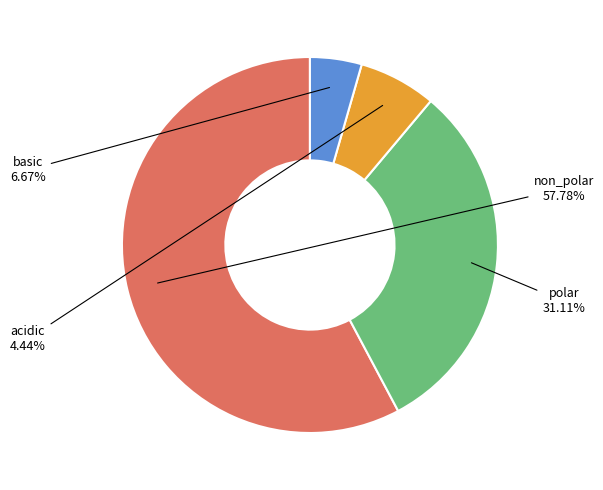

To the nearest percent, what percentage of the pie is basic?

7%